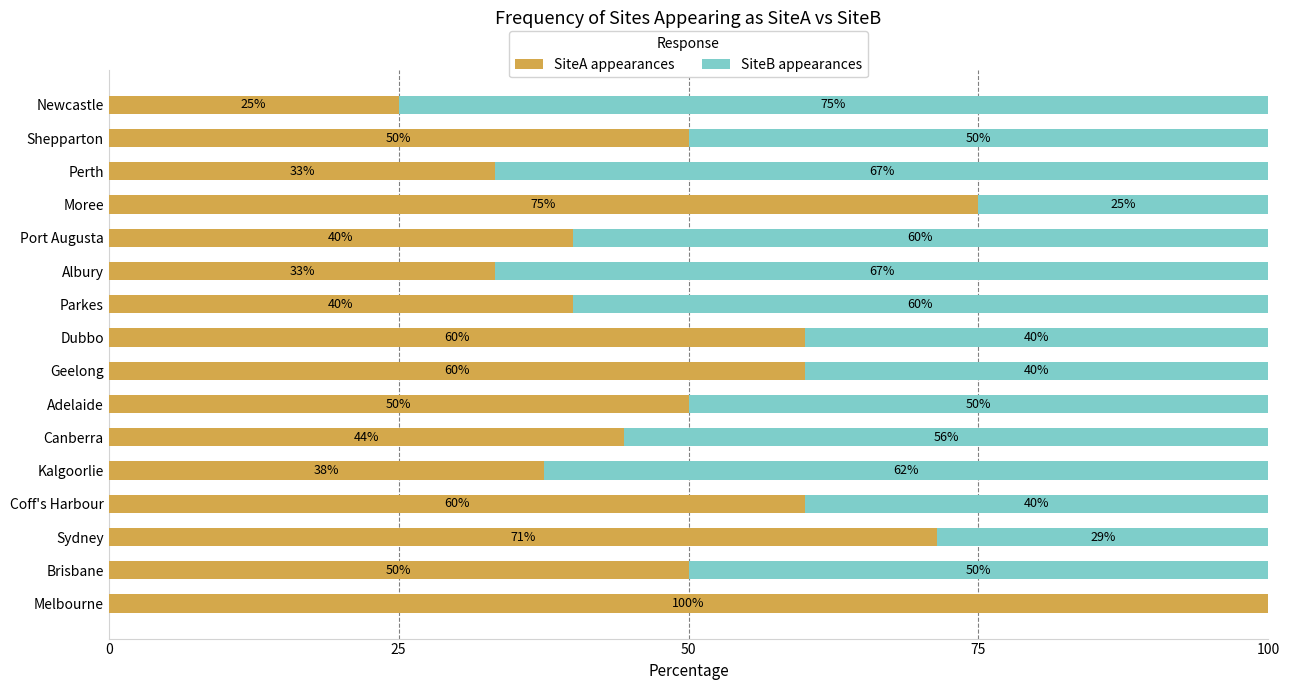

What is the sum of the SiteA appearances values at Newcastle and Adelaide?

75.0